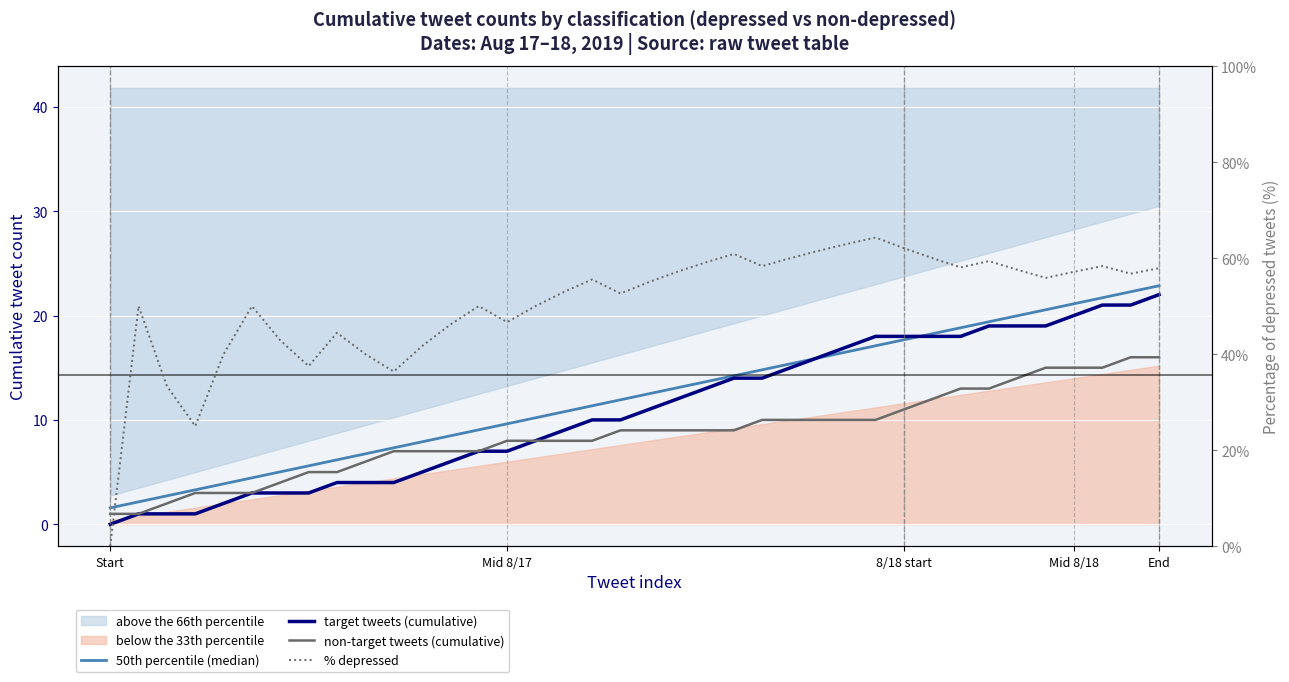

True or false: non-target tweets (cumulative) has more than 1 points higher than both neighbors.

False